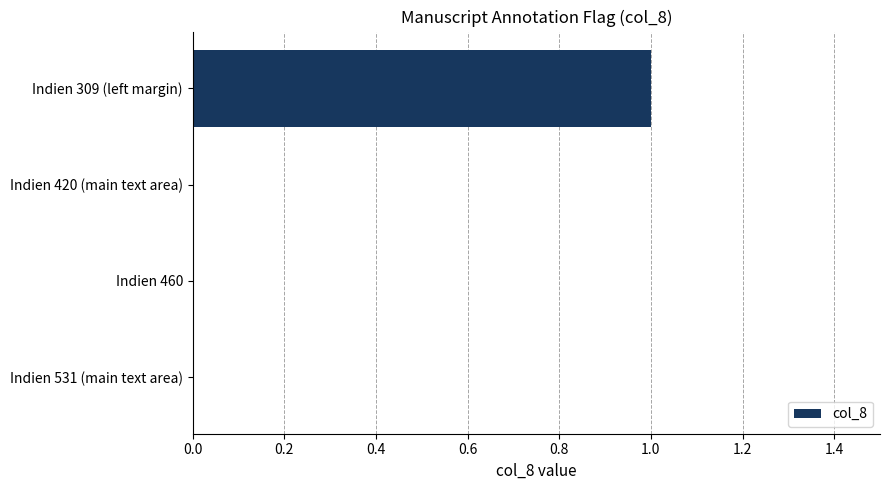

Count the number of categories in the chart.

4